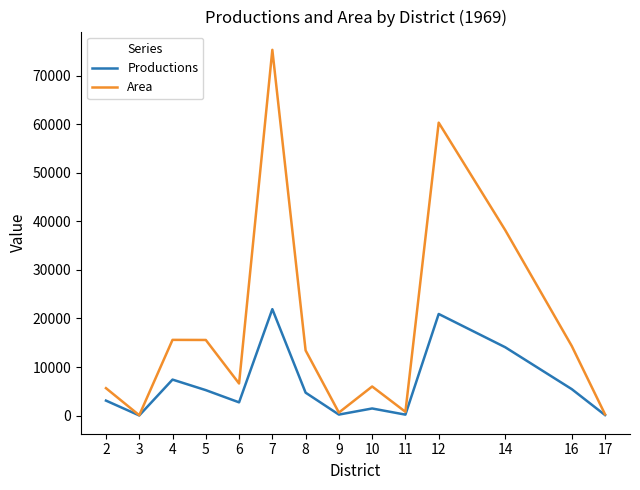

Where is the first local minimum for Productions?

3